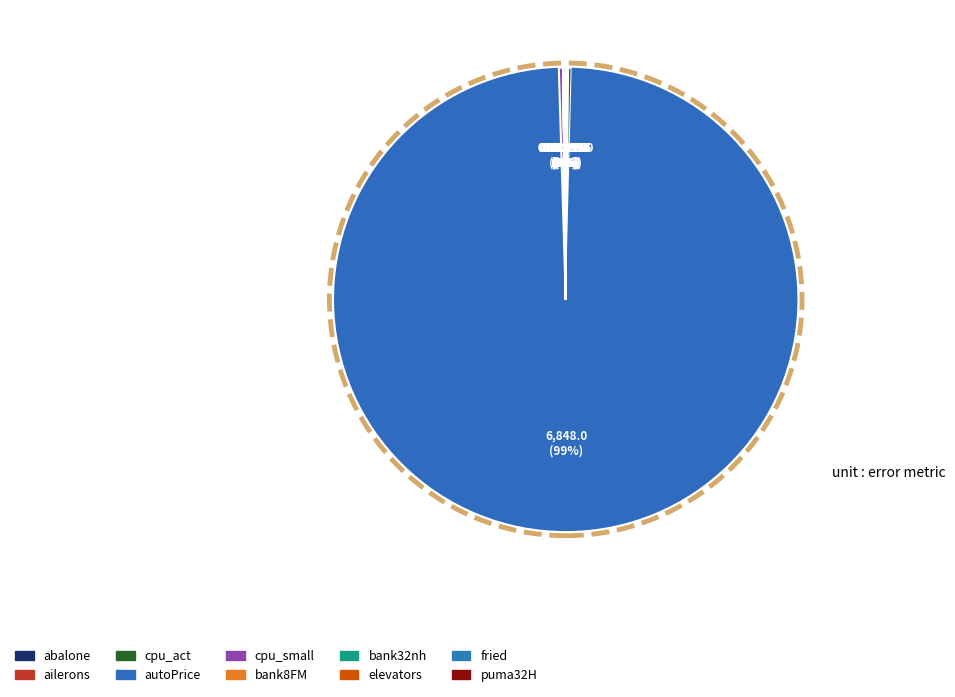

Does autoPrice account for over 50% of the chart?

Yes